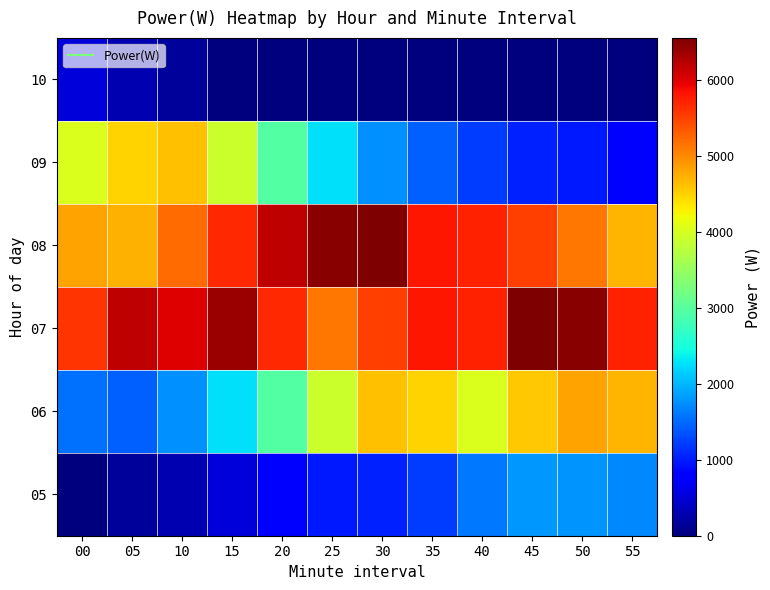

At which category is the sum across all series the highest?

45